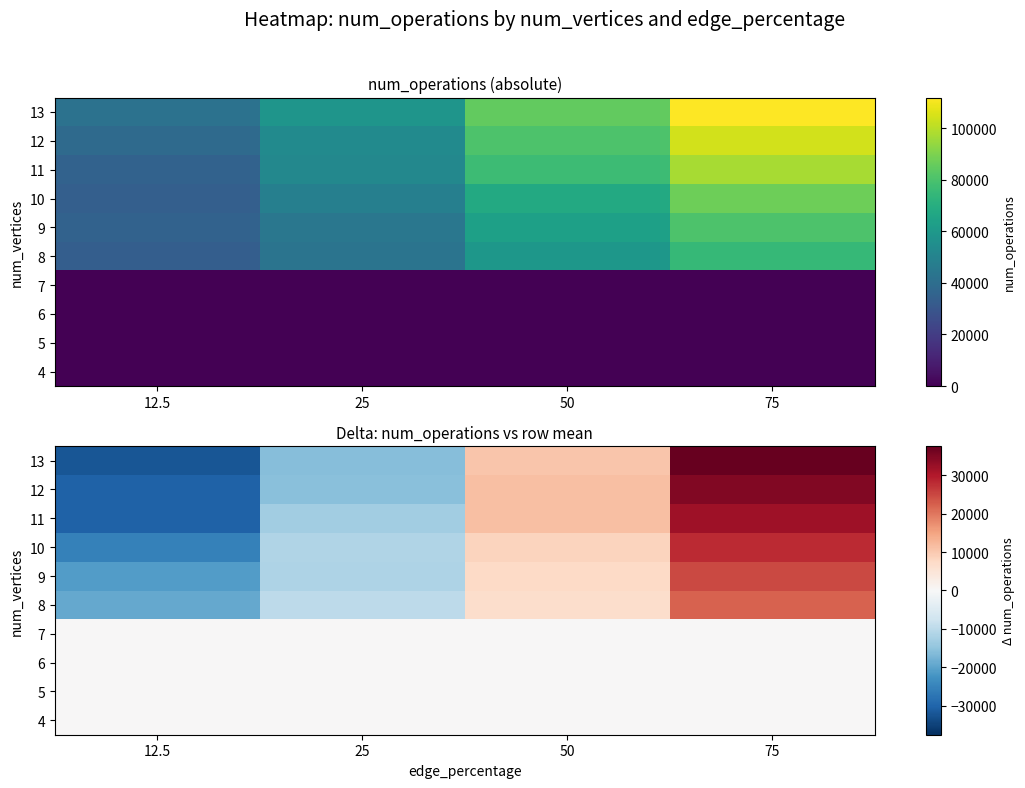

Which series has the largest range (max minus min)?

13